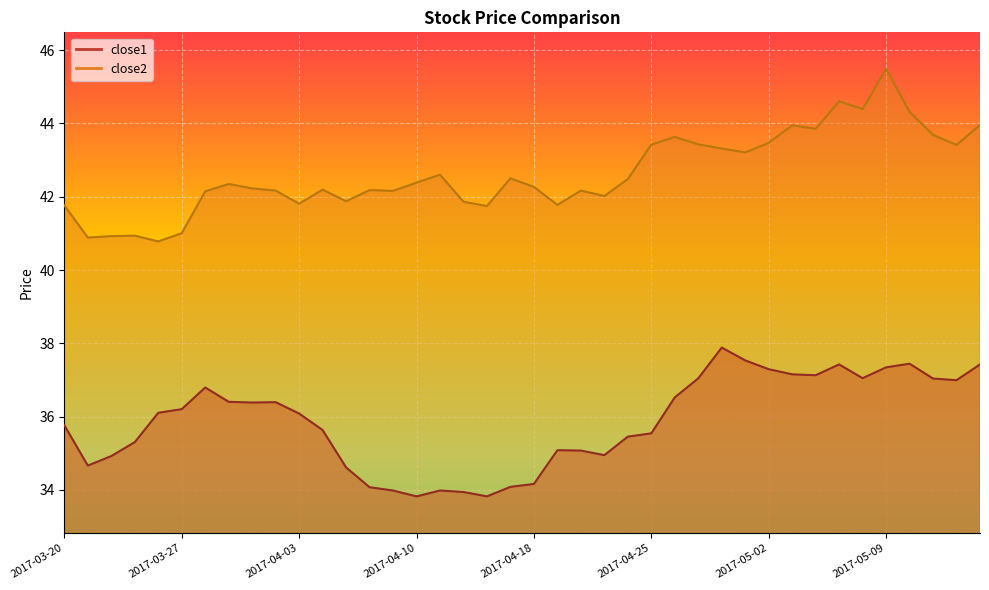

What is the value of the close2 point at the 2nd from the left?

40.9